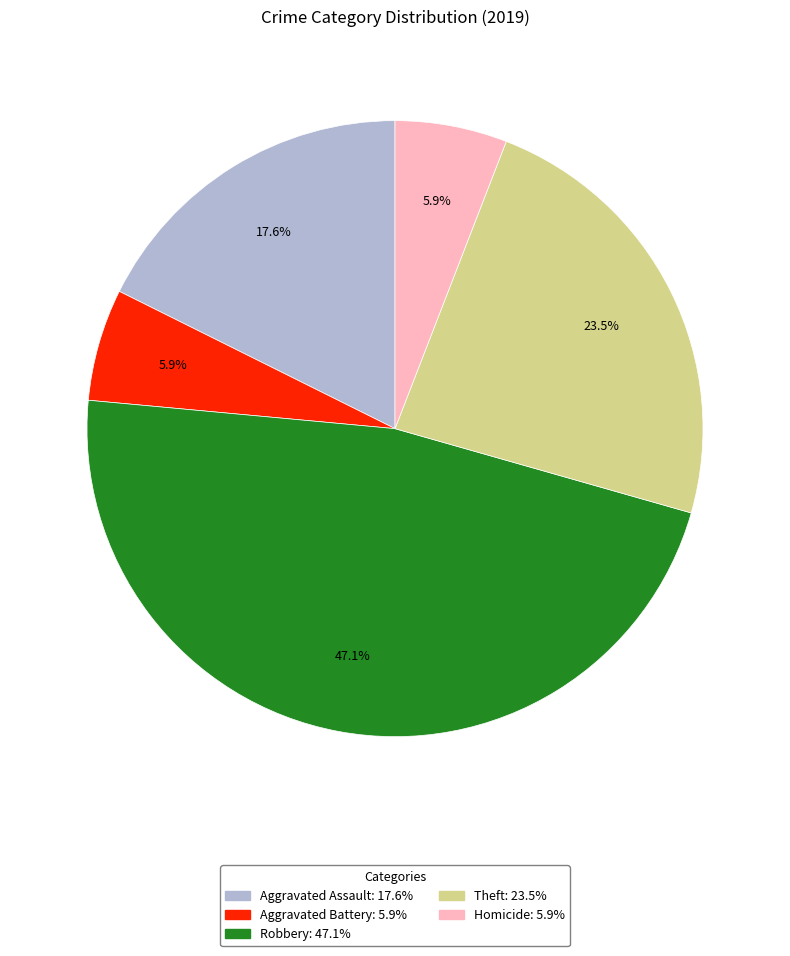

To the nearest percent, what is the combined percentage of Robbery and Aggravated Battery?

53%